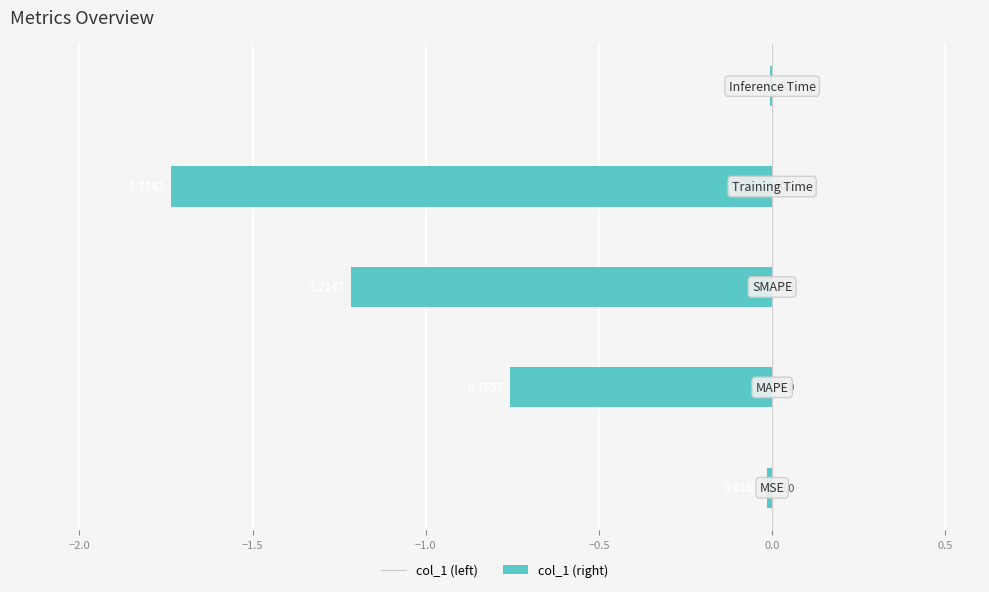

How many categories are shown in the chart?

5